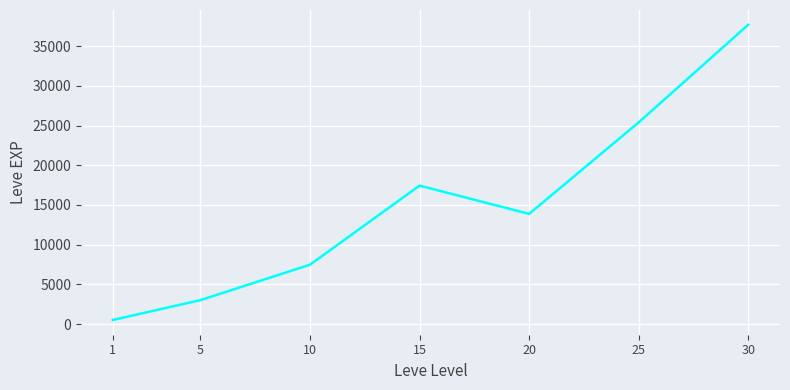

Reading left to right, list all the values displayed in this chart.

1=510.2	5=3008.3	10=7475.0	15=17445.0	20=13876.7	25=25410.0	30=37715.0